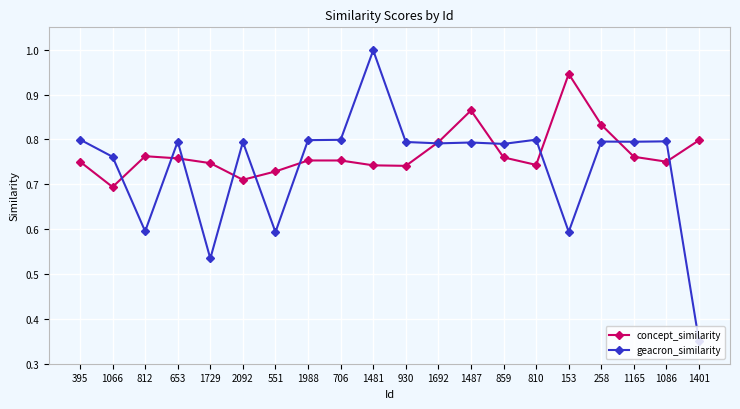

In geacron_similarity, how many points are higher than both neighbors (excluding endpoints)?

7